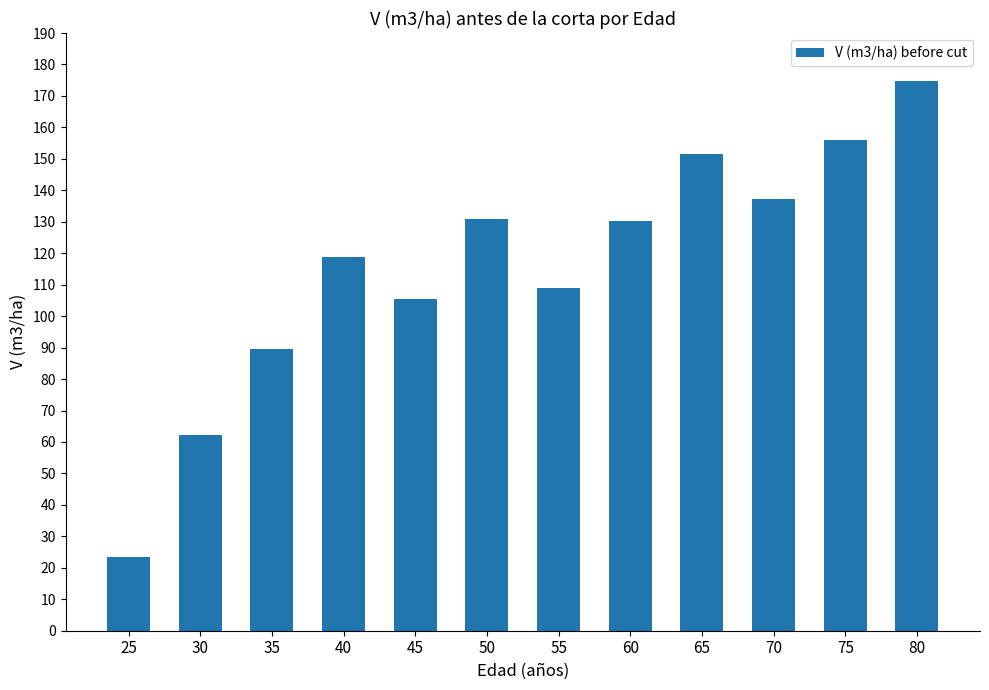

What is the change in value from 40 to 60?

+11.3